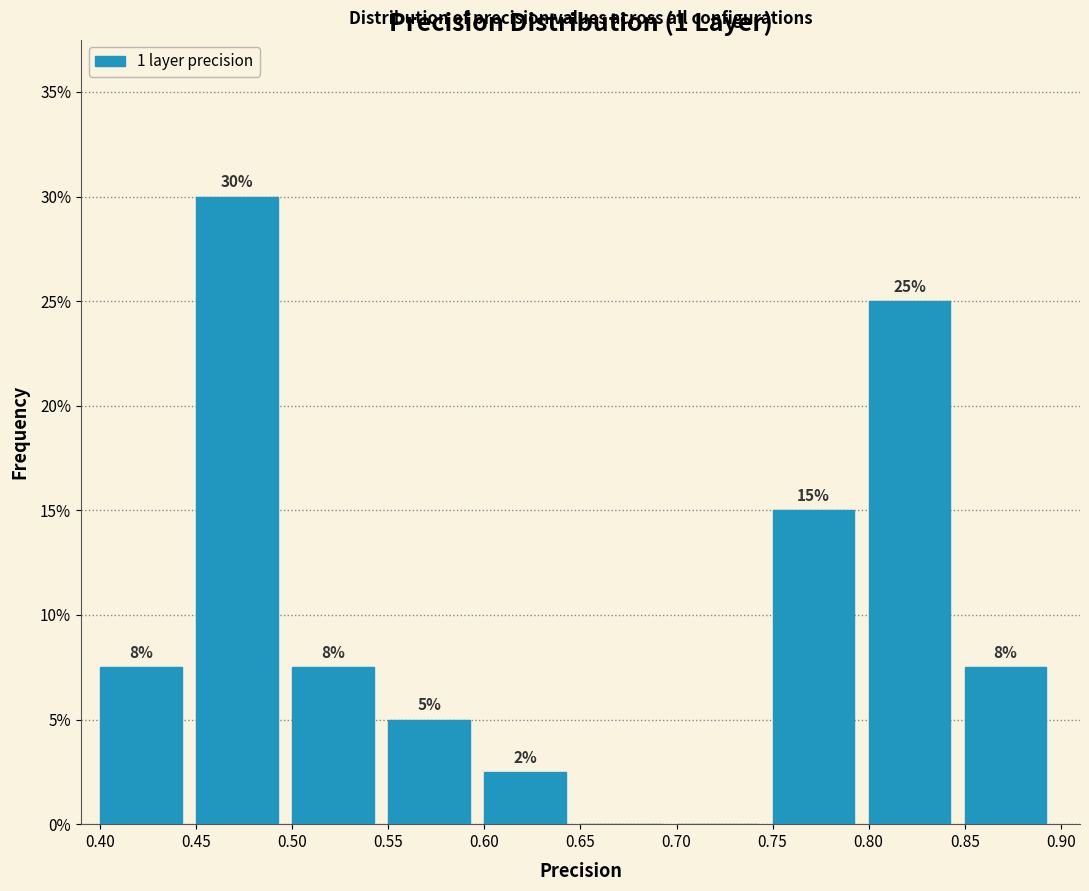

Which range on the x-axis has the tallest bar?

0.45 to 0.50